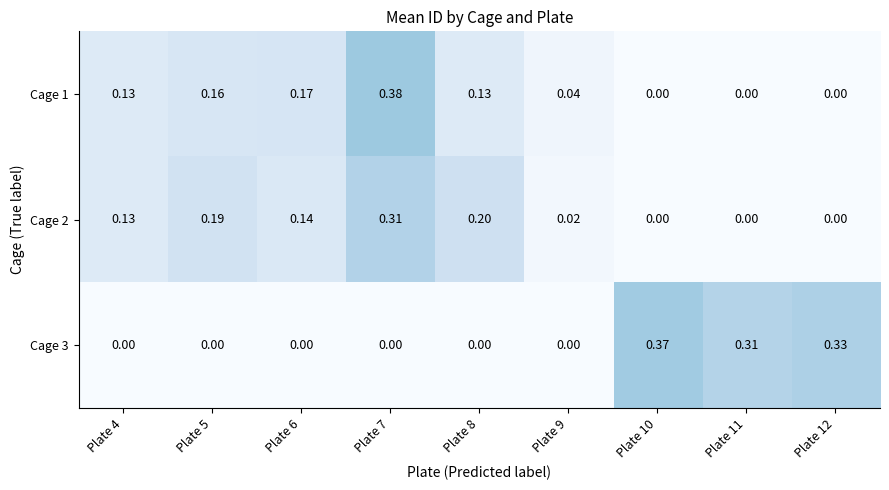

Is the value of Cage 2 at Plate 9 greater than the value of Cage 1 at Plate 9?

No